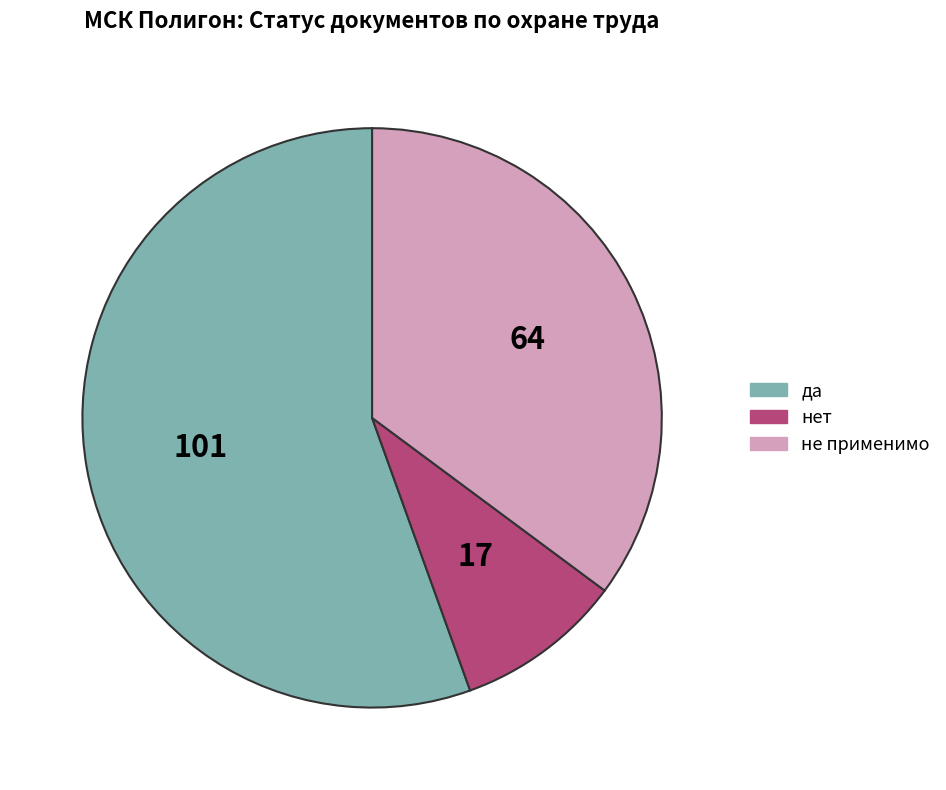

Is the sum of да and не применимо greater than half?

Yes